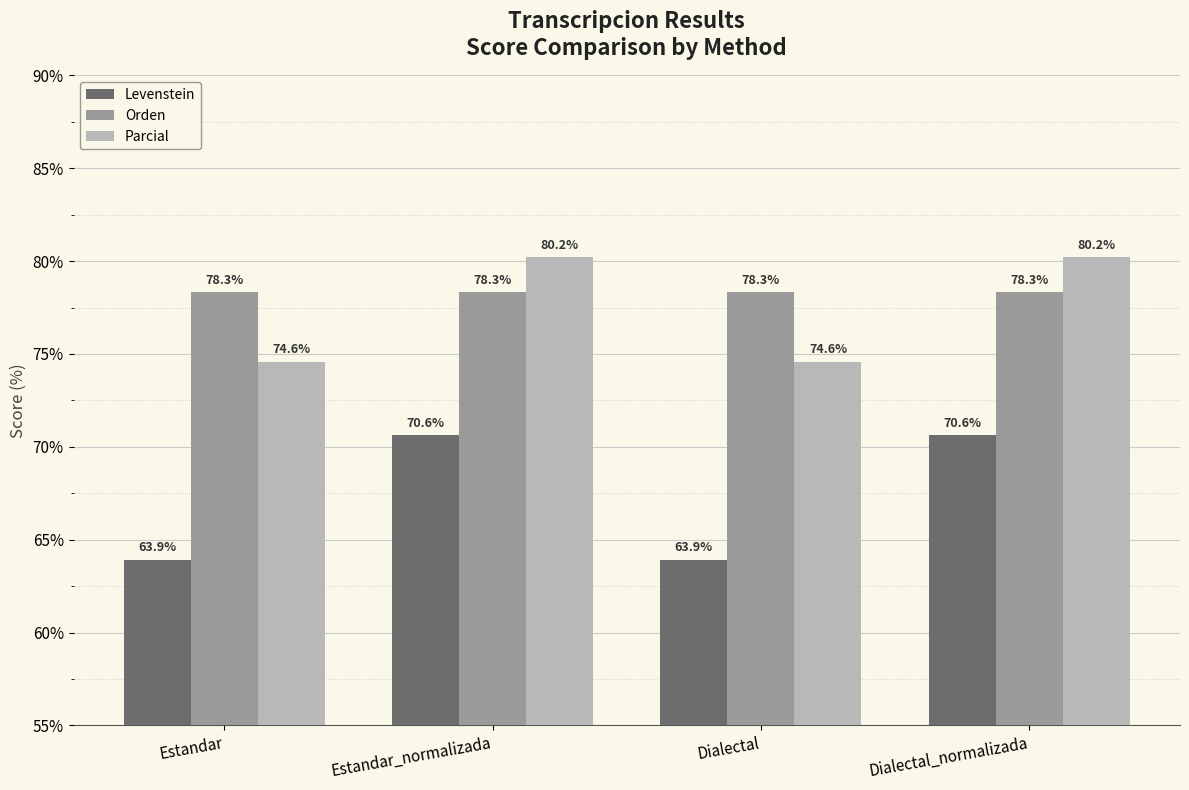

Which series changed the most between Estandar_normalizada and Dialectal?

Levenstein